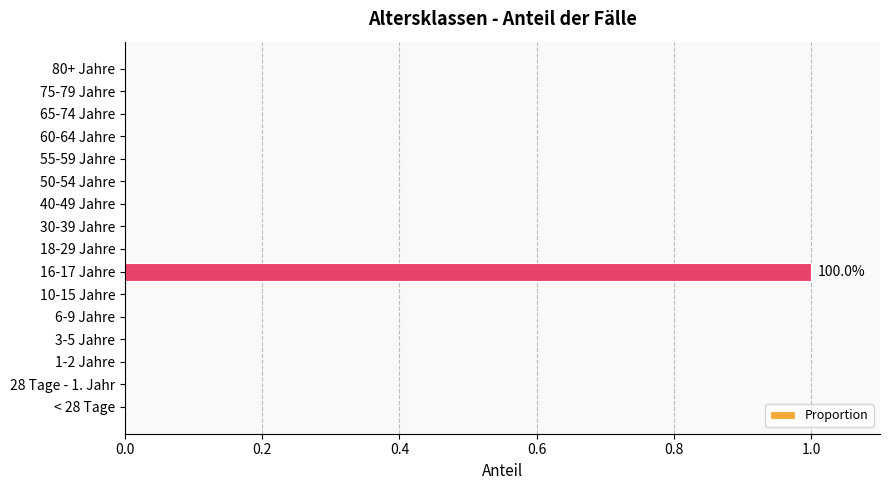

Reading top to bottom, what are all the values shown in this chart?

80+ Jahre=0	75-79 Jahre=0	65-74 Jahre=0	60-64 Jahre=0	55-59 Jahre=0	50-54 Jahre=0	40-49 Jahre=0	30-39 Jahre=0	18-29 Jahre=0	16-17 Jahre=1	10-15 Jahre=0	6-9 Jahre=0	3-5 Jahre=0	1-2 Jahre=0	28 Tage - 1. Jahr=0	< 28 Tage=0